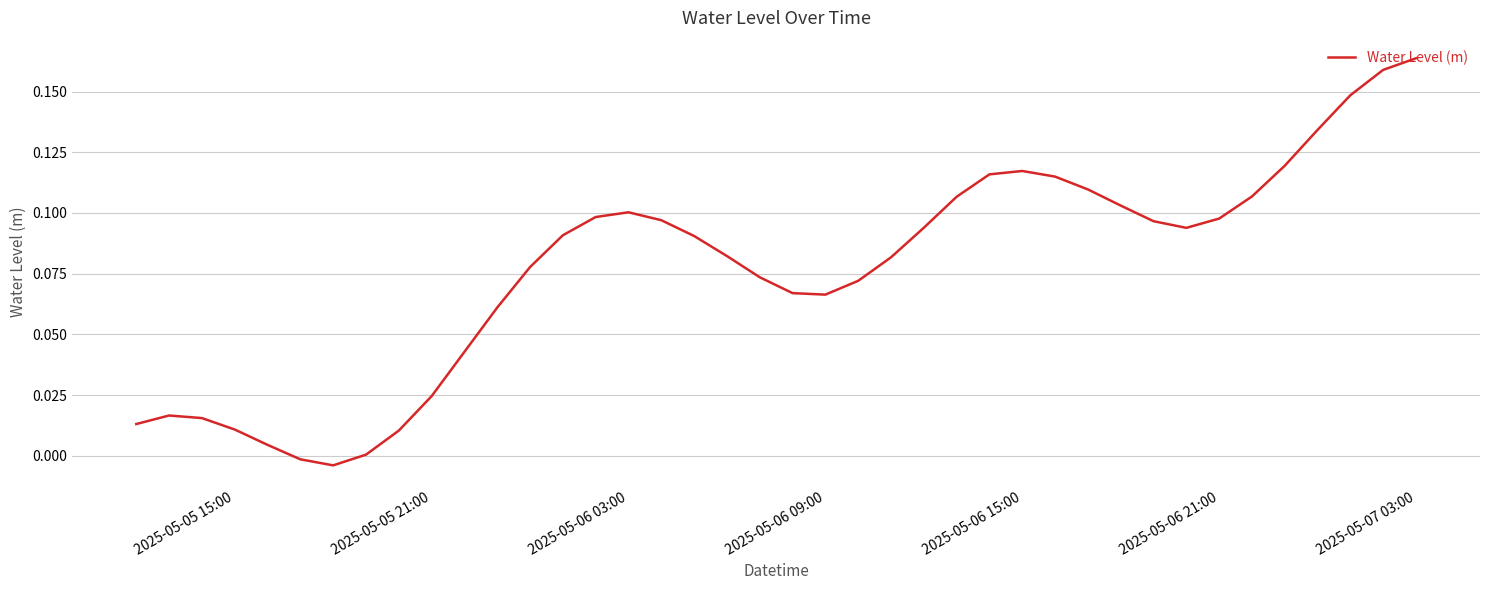

Which category has the highest value across all series?

2025-05-07 03:00